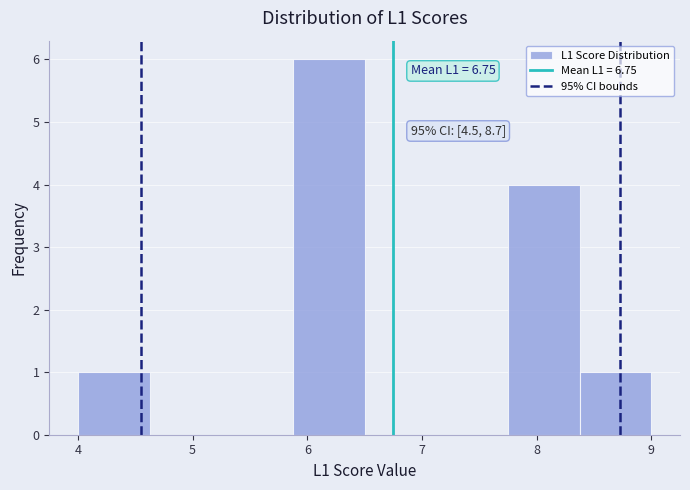

Which range on the x-axis has the tallest bar?

5.9 to 6.5